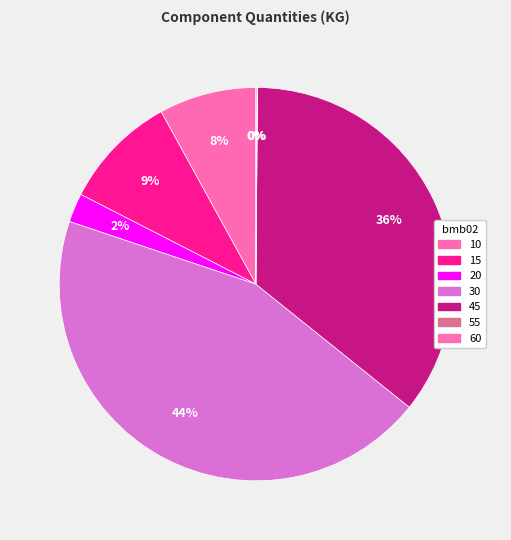

To the nearest percent, what is the difference between the largest and smallest slice percentages?

44%